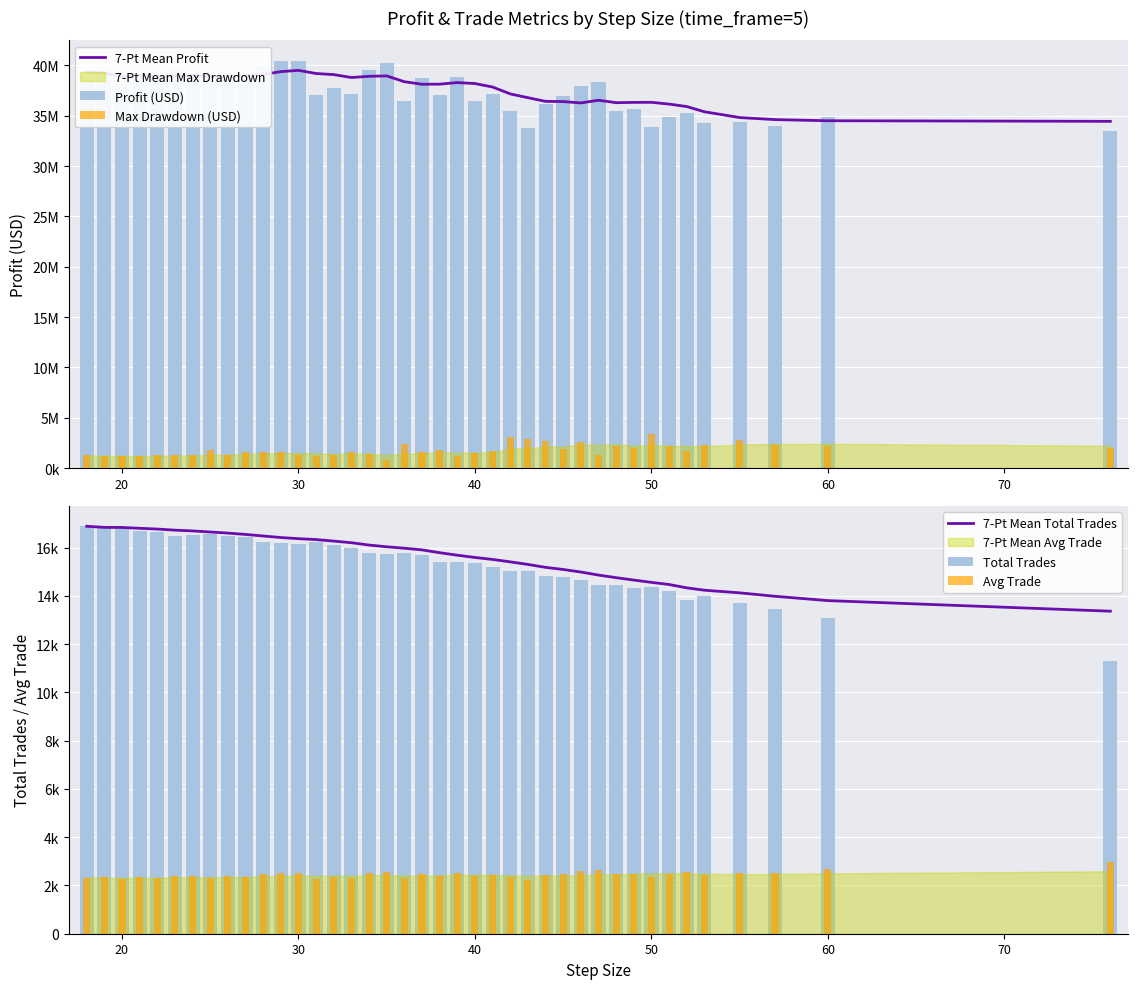

True or false: Avg Trade has a value of 3452.4 at 33.

False